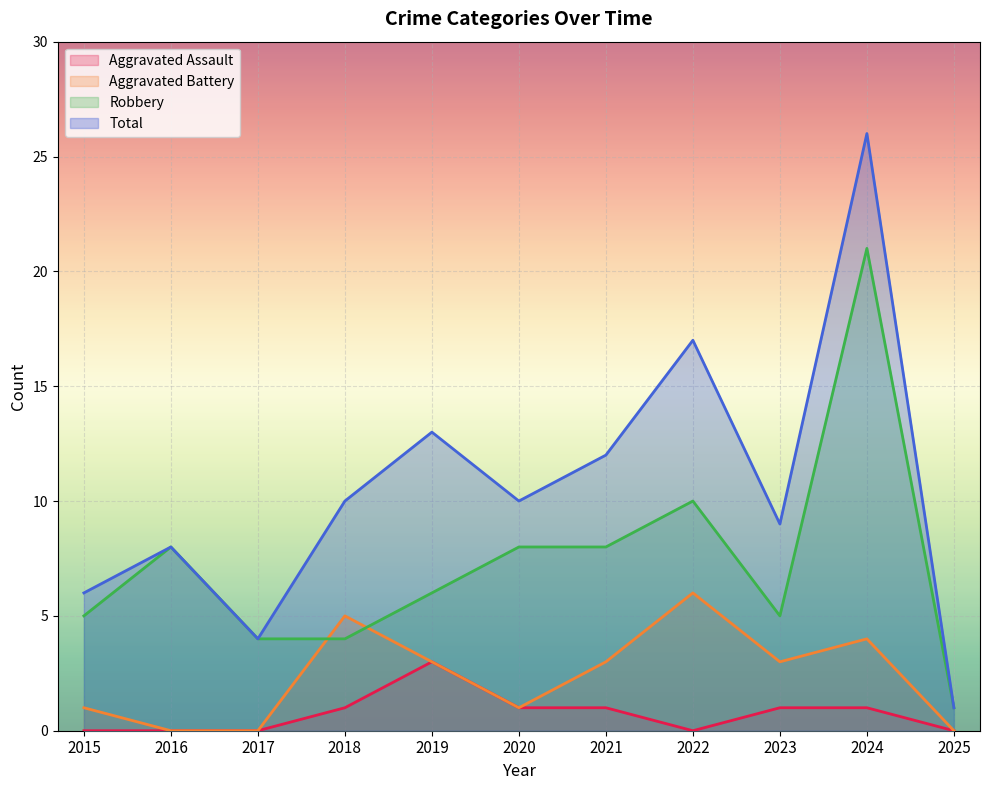

The Total series shows 26 at 2024. True or false?

True